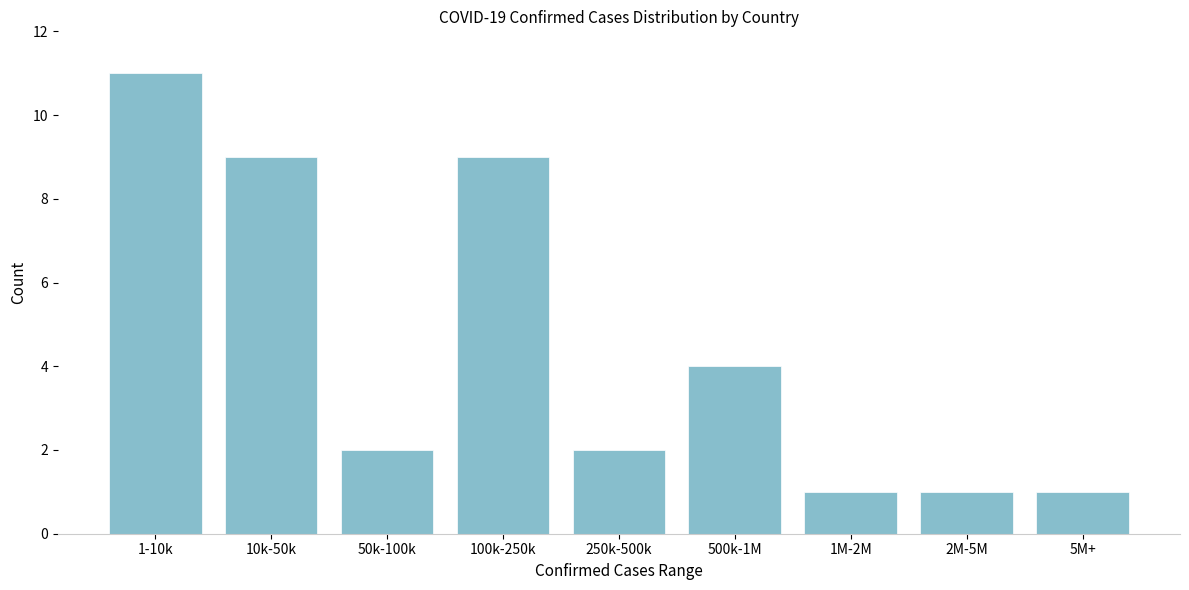

Reading left to right, transcribe all the data shown in this chart.

1-10k=11	10k-50k=9	50k-100k=2	100k-250k=9	250k-500k=2	500k-1M=4	1M-2M=1	2M-5M=1	5M+=1